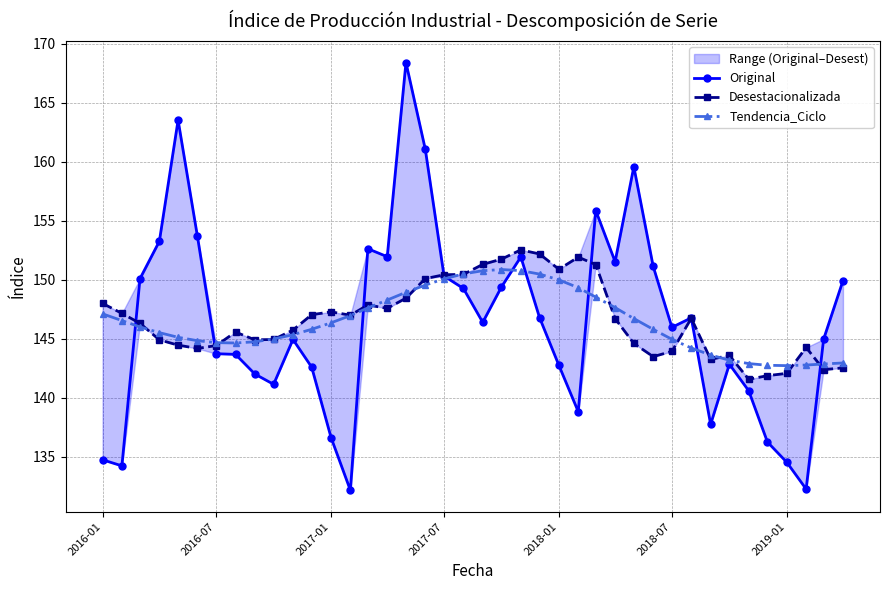

Is it true that Tendencia_Ciclo equals 144.9 at 2018-07?

True